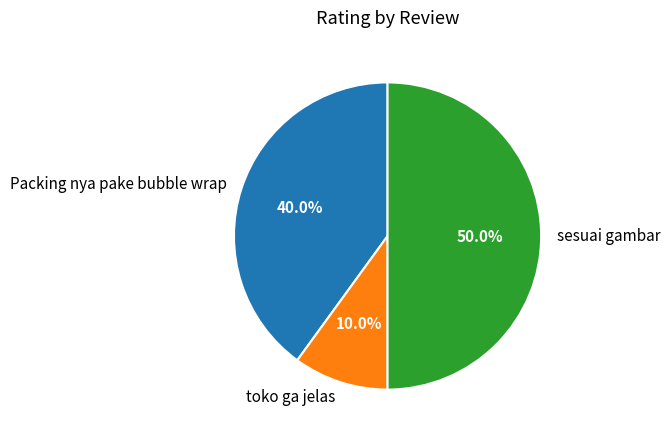

To the nearest percent, what is the difference between the largest and smallest slice percentages?

40%